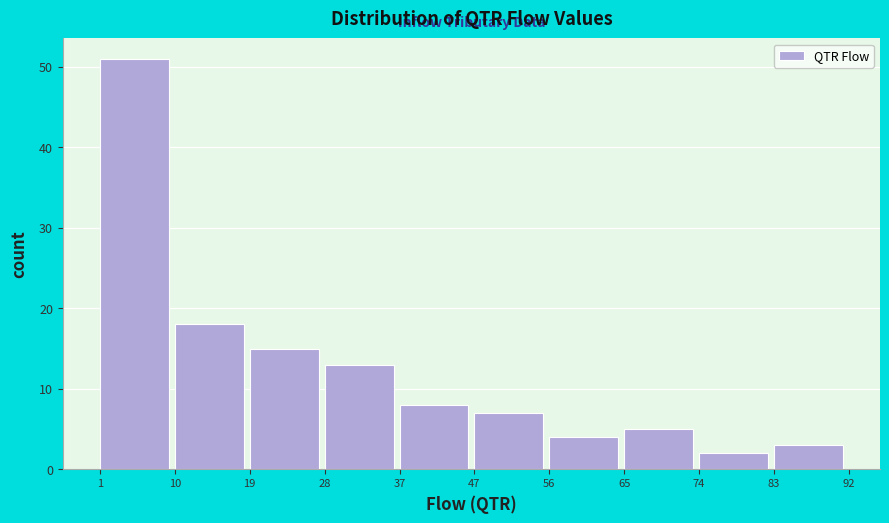

Reading left to right, transcribe this chart: for each bar, give the range it covers on the x-axis and its height. The values are not printed on the chart, so give them approximately, as read against the axis.

1 to 10: 51
10 to 19: 18
19 to 28: 15
28 to 37: 13
37 to 47: 8
47 to 56: 7
56 to 65: 4
65 to 74: 5
74 to 83: 2
83 to 92: 3